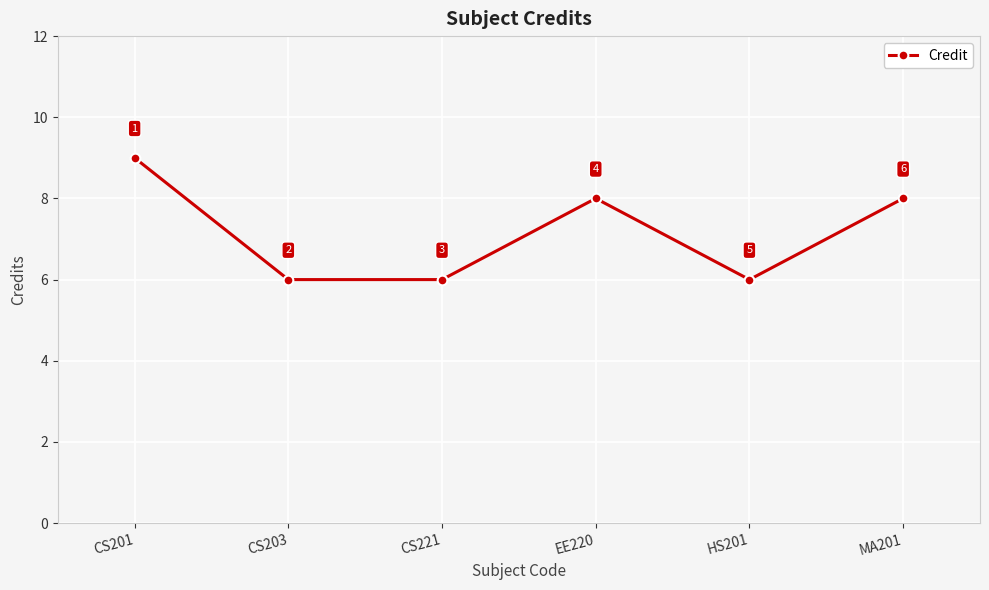

How many values are below 8?

3